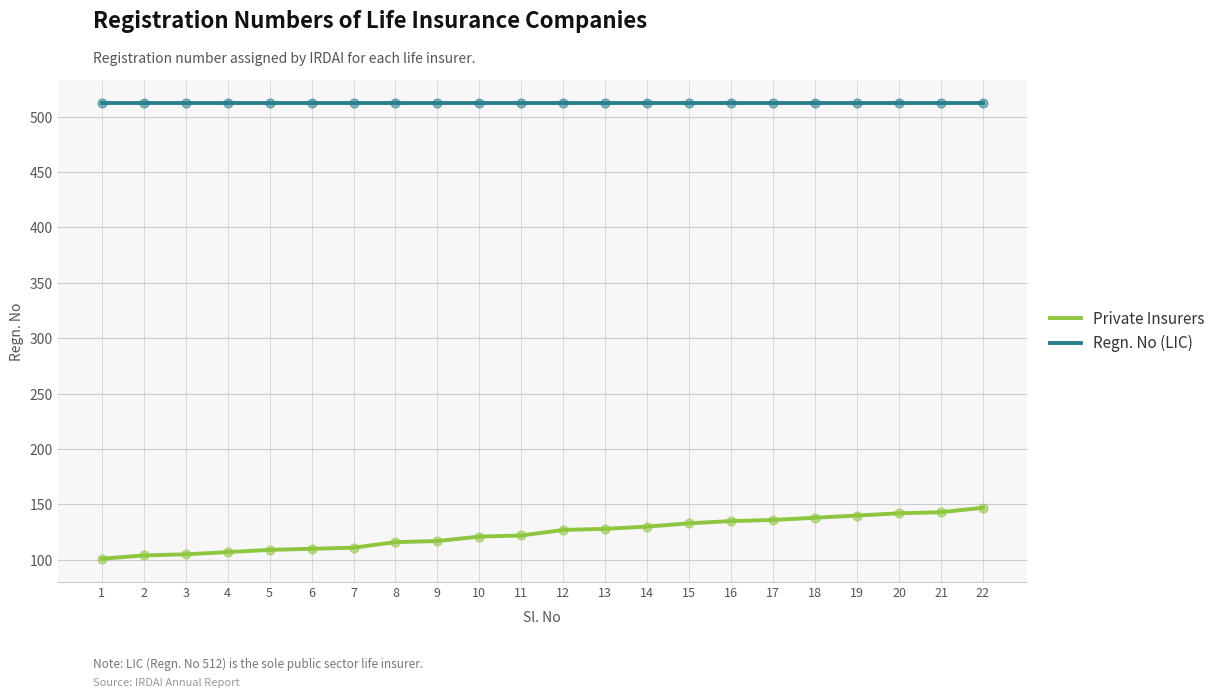

Which series has the largest total across all categories?

Regn. No (LIC)